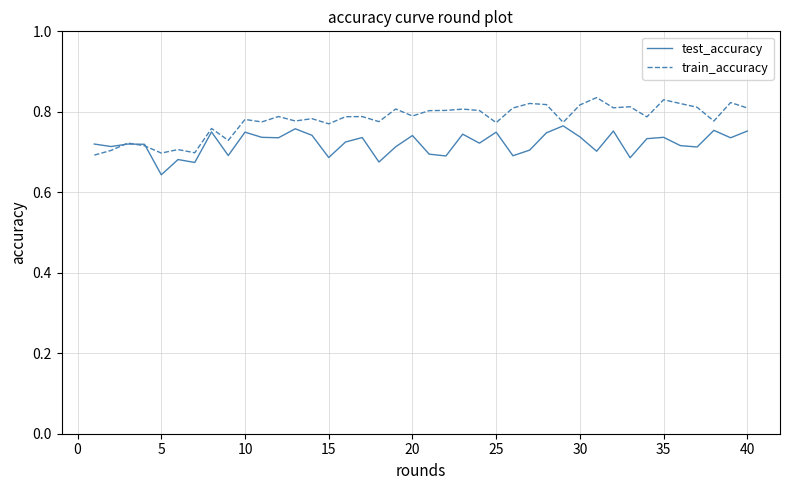

List the series in order of their overall mean, lowest first.

test_accuracy, train_accuracy